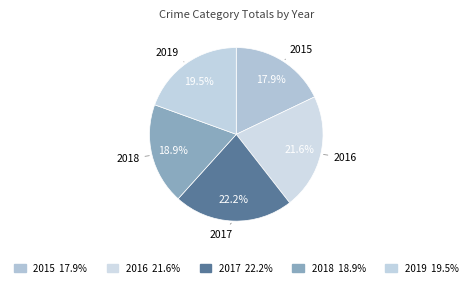

Count the number of slices in the pie.

5